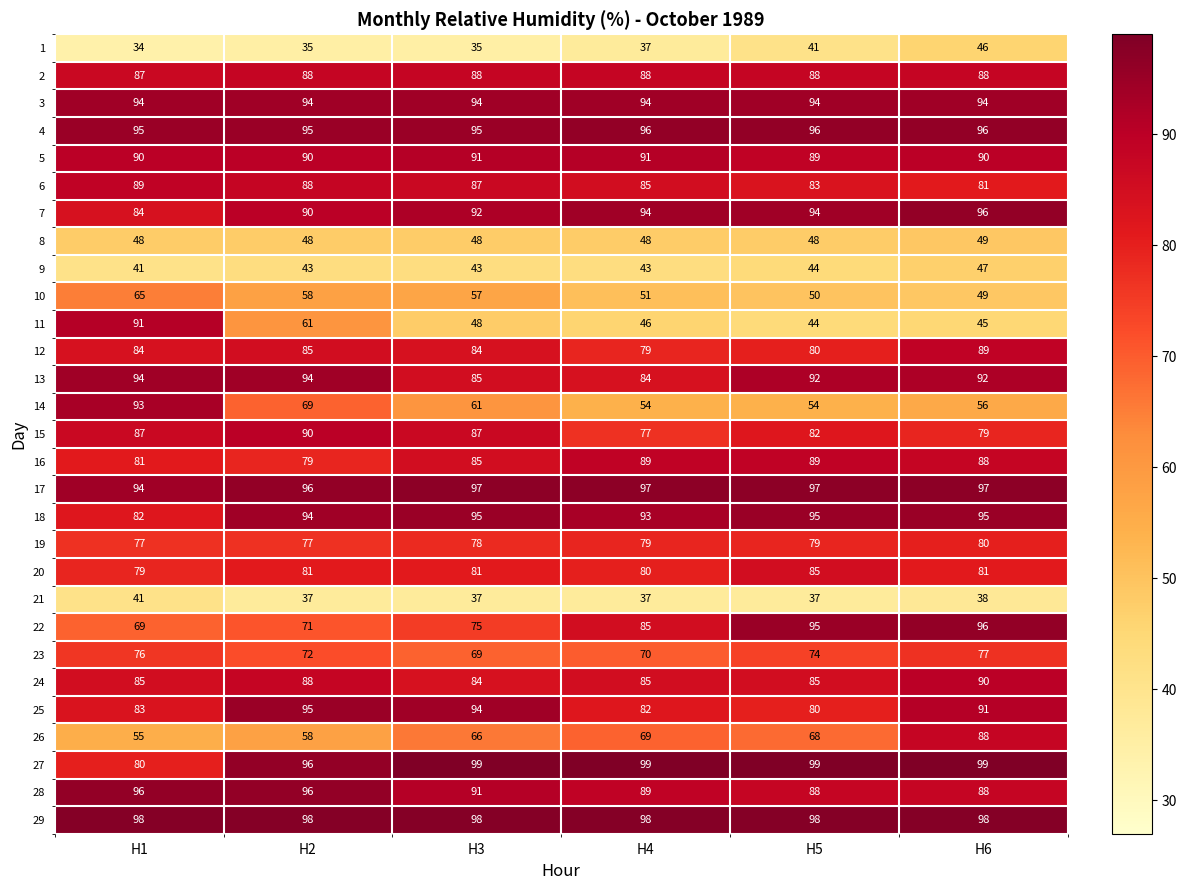

What is the approximate value of 3 at H4?

94